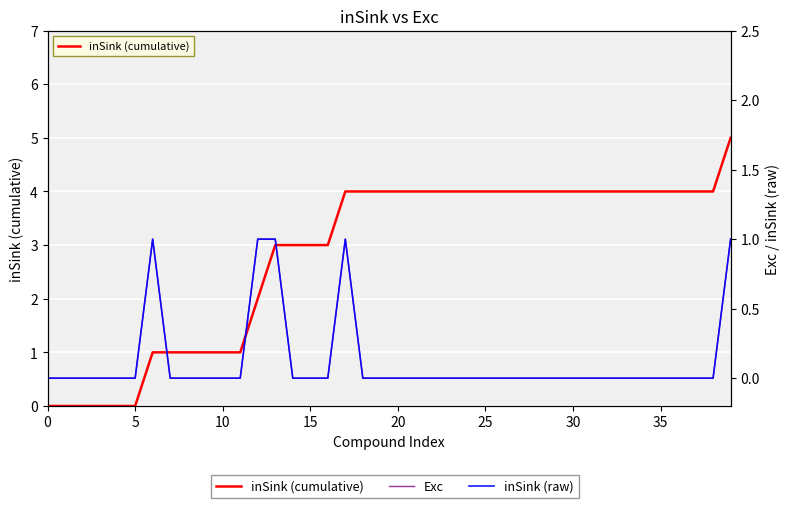

At which label does inSink (cumulative) reach its peak?

39